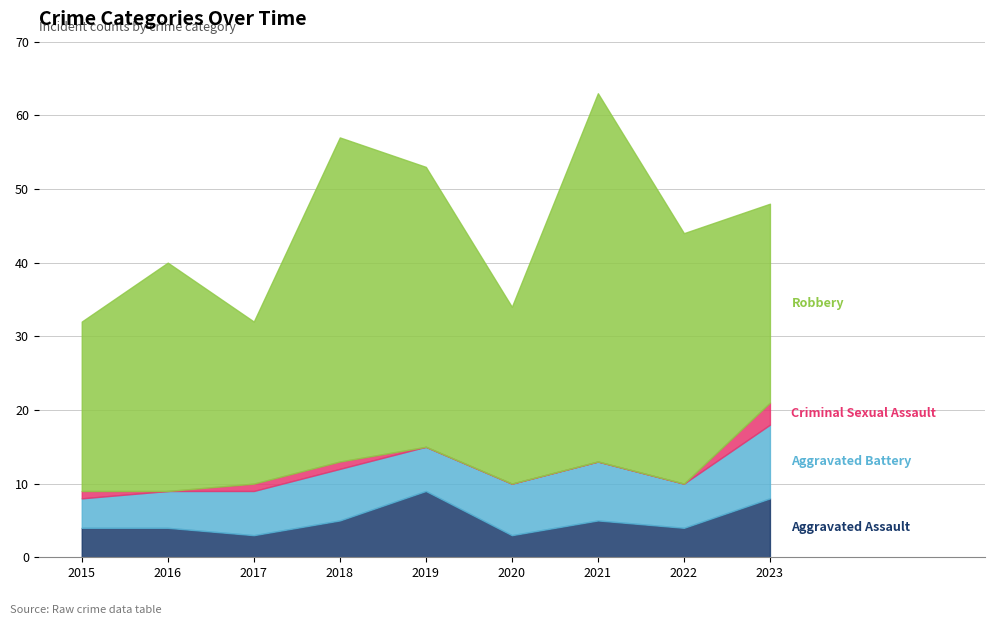

True or false: Robbery and Criminal Sexual Assault intersect in this chart.

False